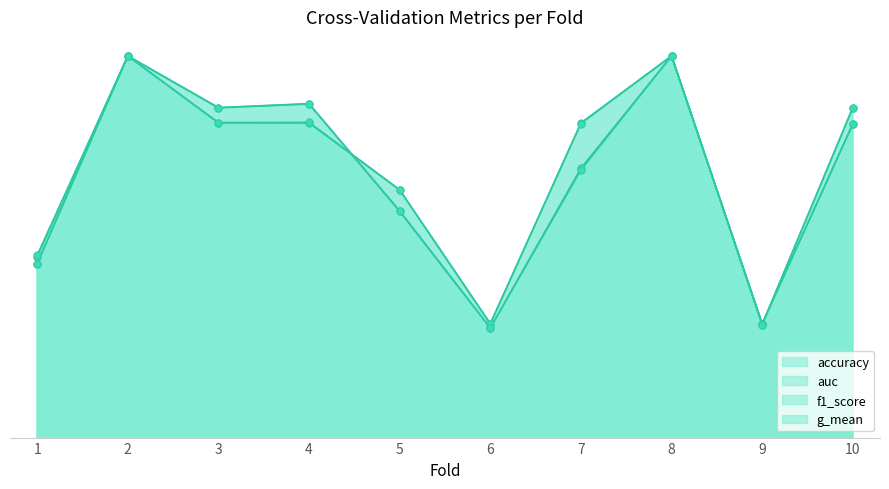

Which series reaches the maximum Y coordinate?

accuracy